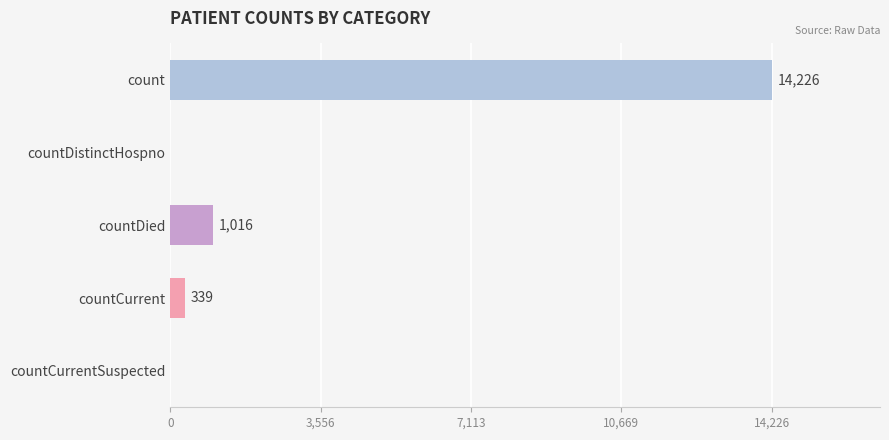

At which label is the value closest to 7113?

countDied